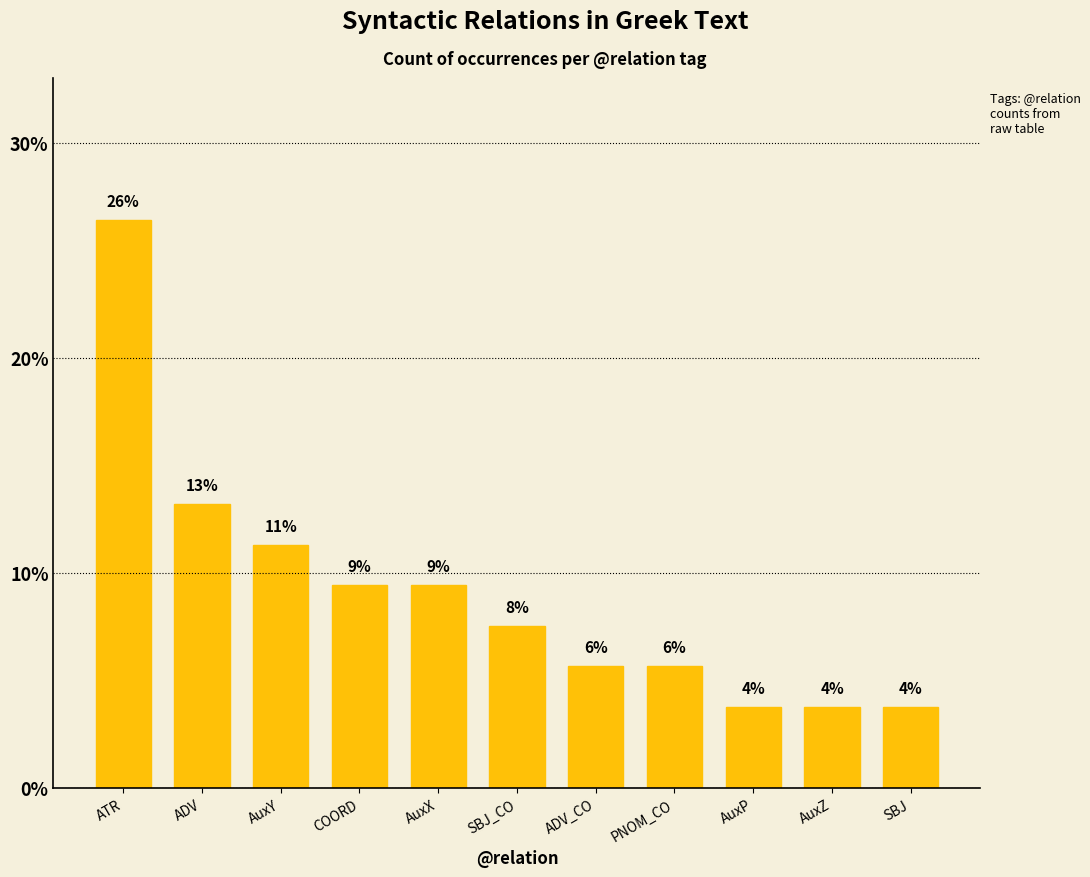

What is the label of the 9th bar from the right?

AuxY